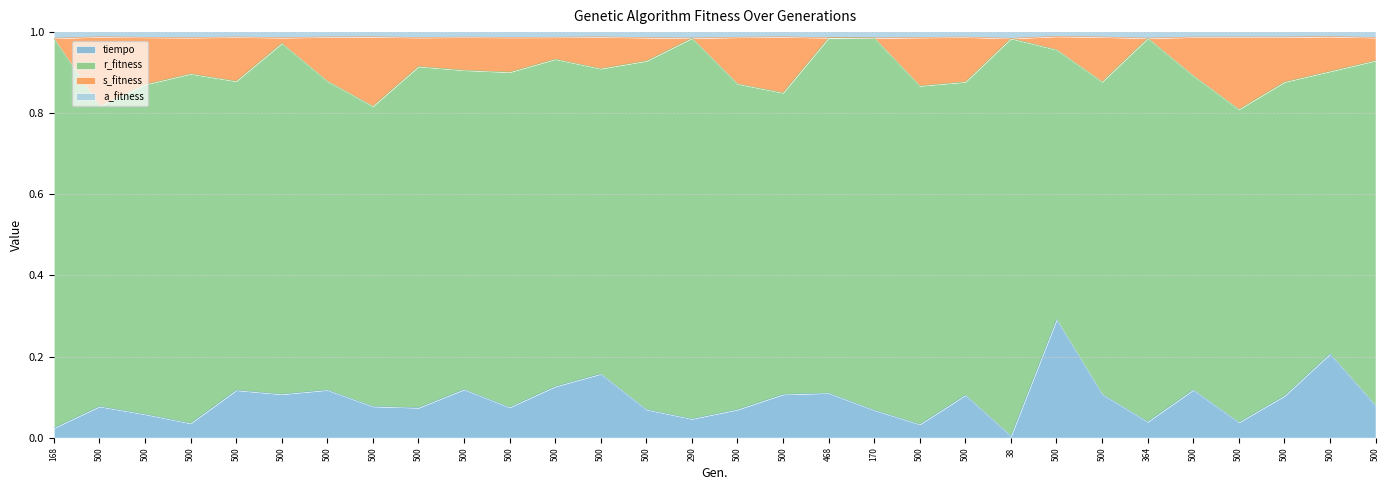

Is it true that r_fitness equals 1.0 at 168?

True